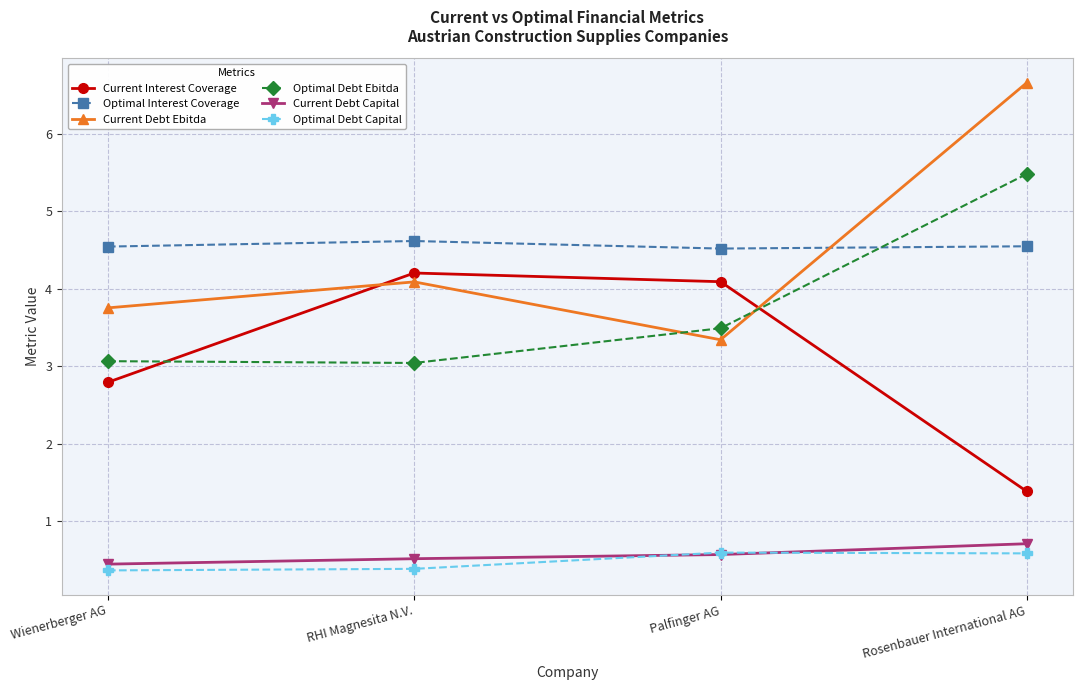

What is the label of the 1st point from the left?

Wienerberger AG